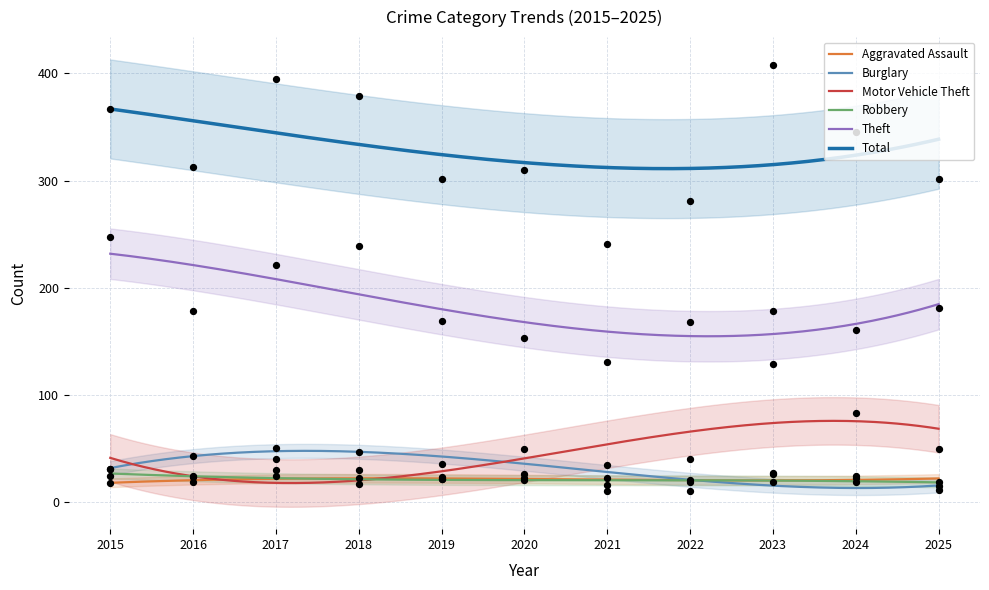

Which series has the widest spread of Y values?

Total